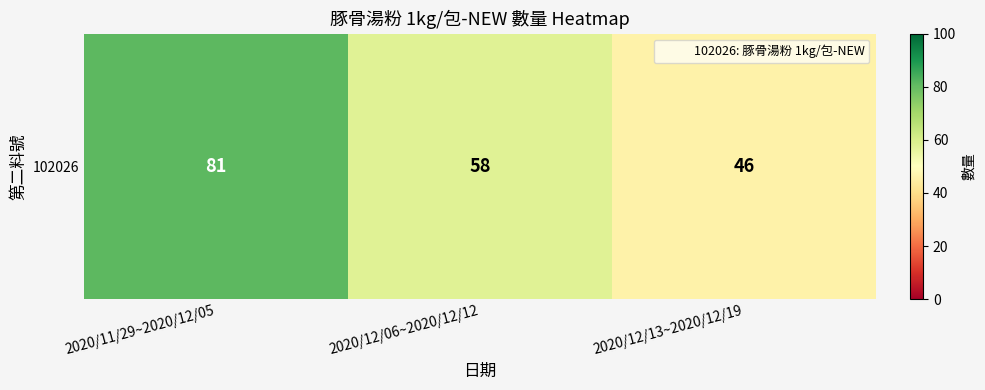

At which category does the chart reach its minimum across all series?

2020/12/13~2020/12/19